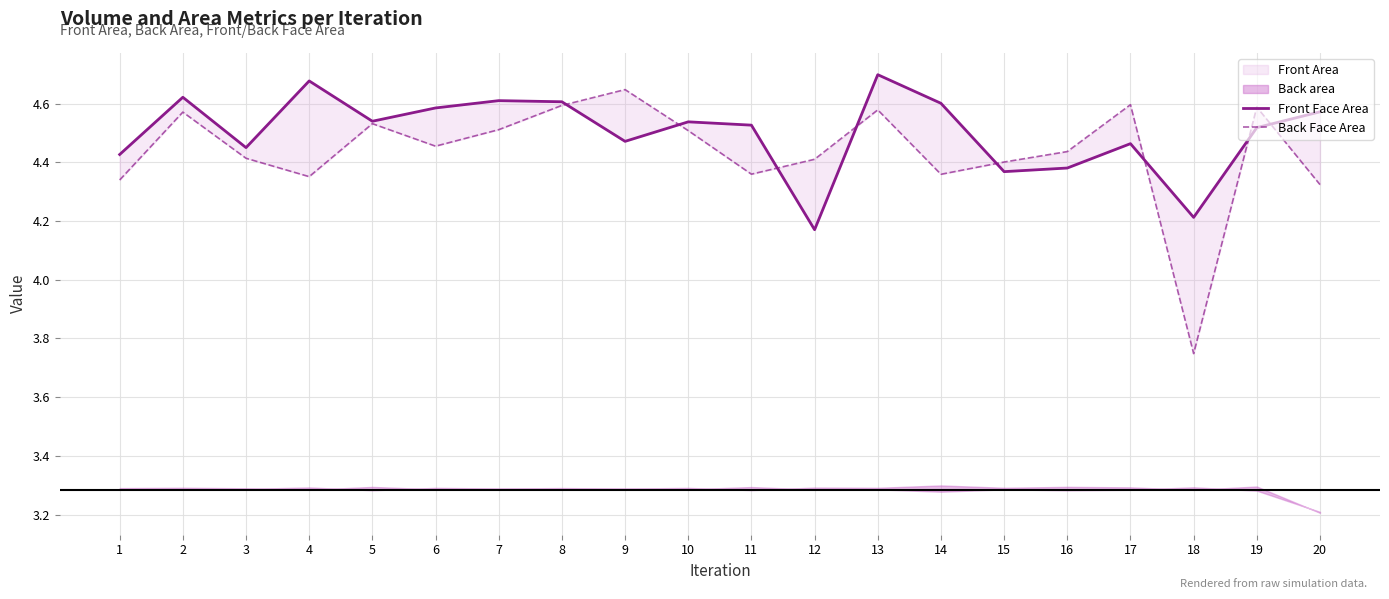

Which has a higher value, 12 or 10?

10